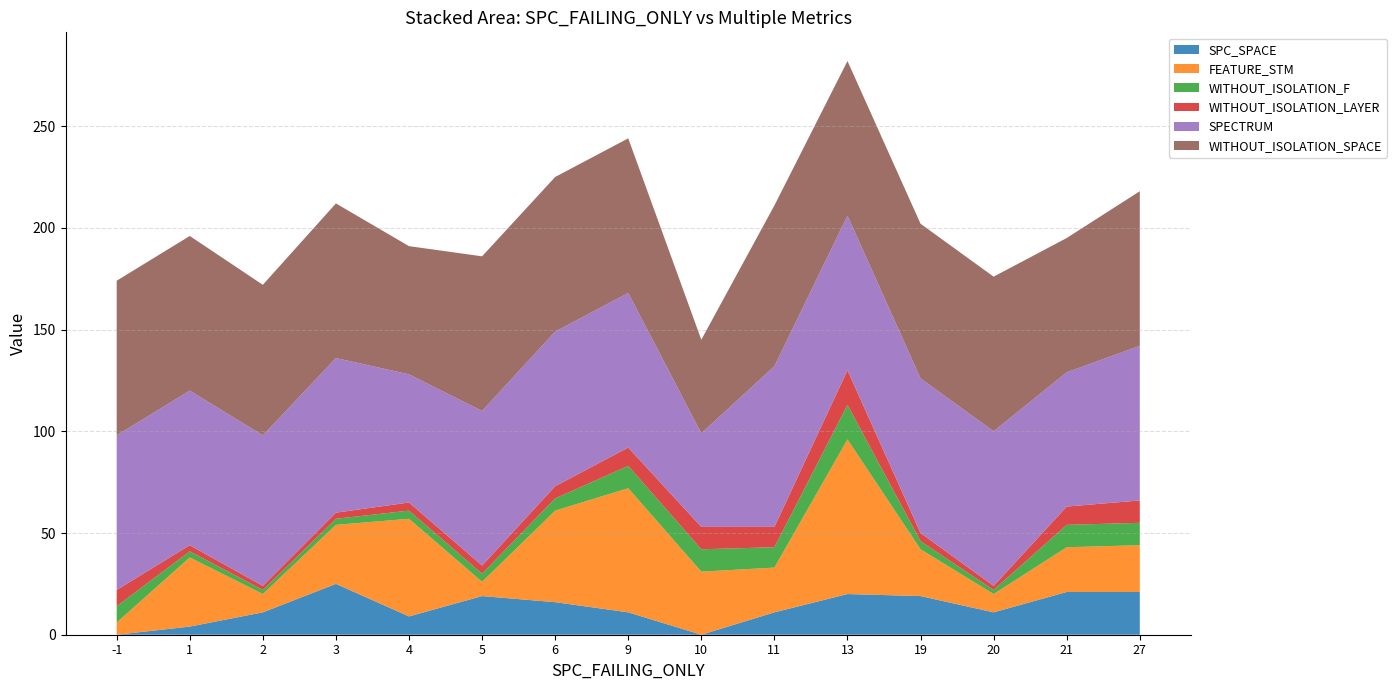

Reading left to right, extract all data points from this chart.

SPC_SPACE: 0	4	11	25	9	19	16	11	0	11	20	19	11	21	21
FEATURE_STM: 6	34	9	29	48	7	45	61	31	22	76	23	9	22	23
WITHOUT_ISOLATION_F: 8	3	2	3	4	4	6	11	11	10	17	4	2	11	11
WITHOUT_ISOLATION_LAYER: 8	3	2	3	4	4	6	9	11	10	17	4	2	9	11
SPECTRUM: 76	76	74	76	63	76	76	76	46	79	76	76	76	66	76
WITHOUT_ISOLATION_SPACE: 76	76	74	76	63	76	76	76	46	79	76	76	76	66	76